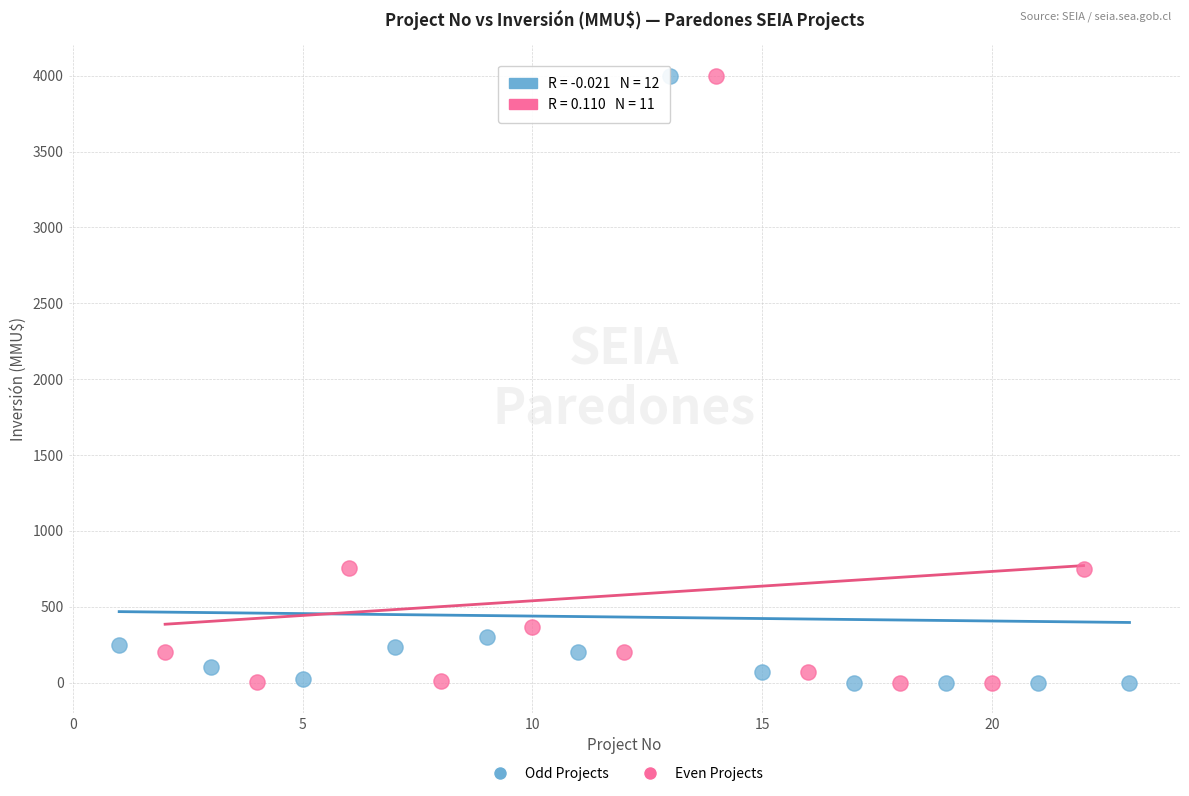

What are all the series names shown in the legend?

Odd Projects, Even Projects